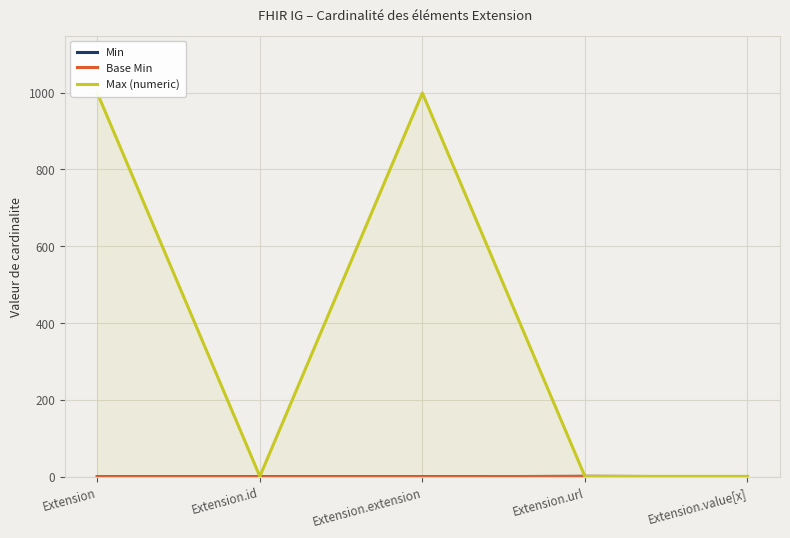

Reading right to left, extract all data points from this chart.

Min: Extension.value[x]=0	Extension.url=1	Extension.extension=0	Extension.id=0	Extension=0
Base Min: Extension.value[x]=0	Extension.url=1	Extension.extension=0	Extension.id=0	Extension=0
Max (numeric): Extension.value[x]=1	Extension.url=1	Extension.extension=999	Extension.id=1	Extension=999